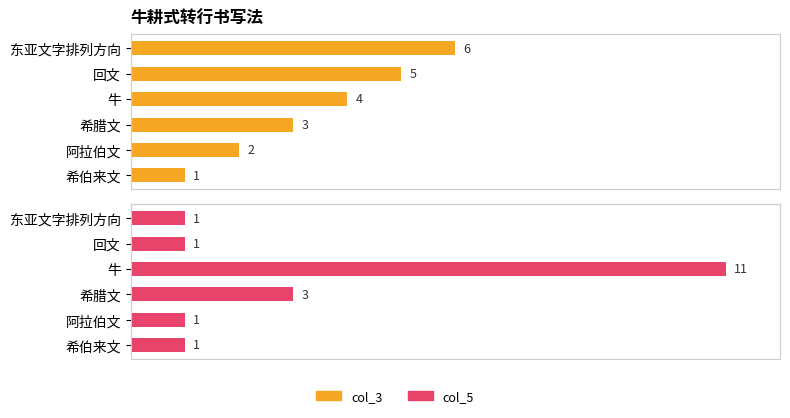

What are all the series names shown in the legend?

col_3, col_5